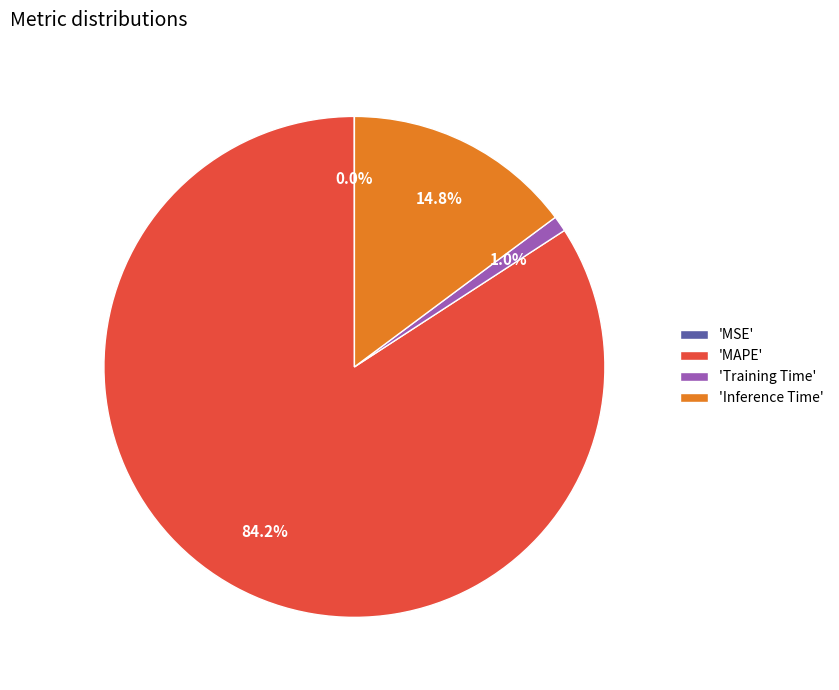

What percentage do 'Training Time' and 'MAPE' together represent?

85.2%